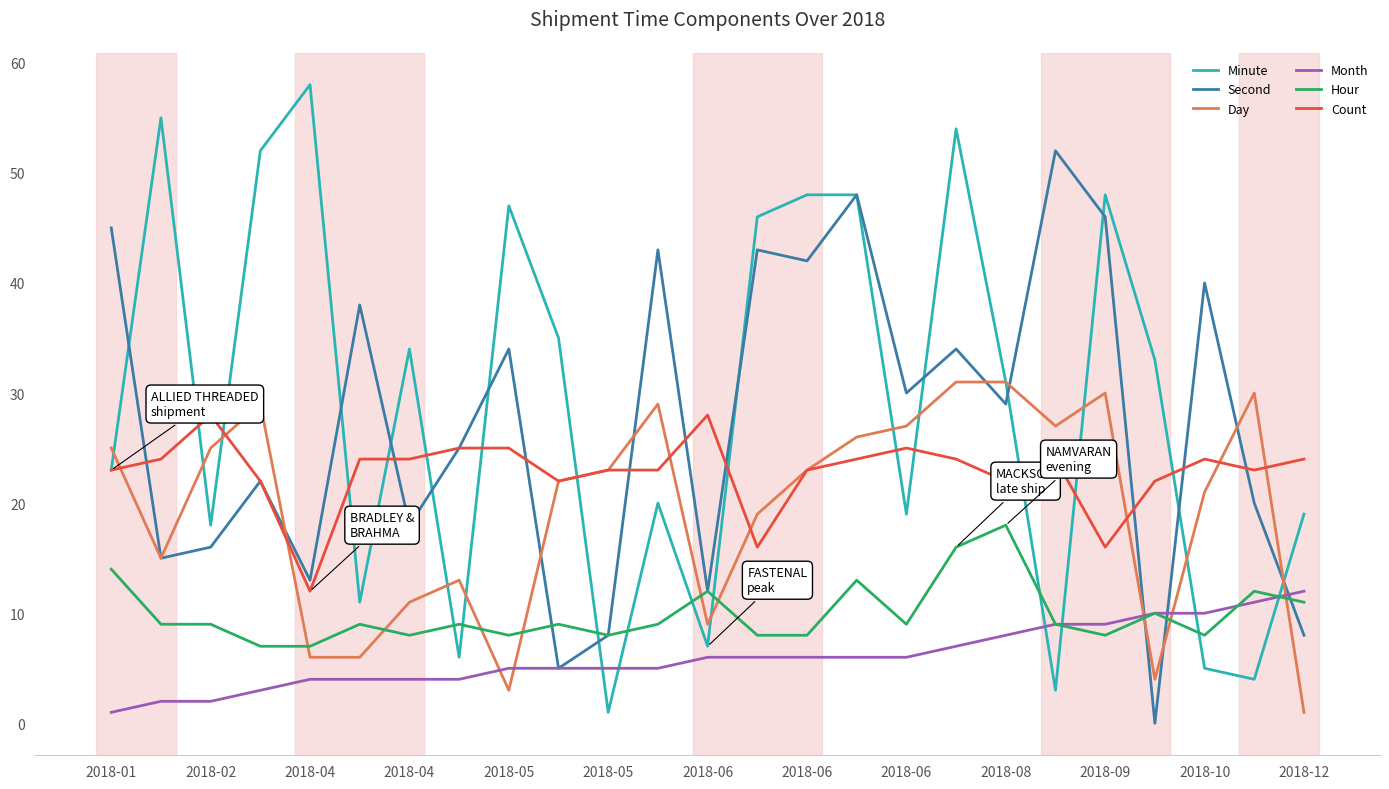

Rank the series by their maximum value, from highest to lowest.

Minute, Second, Day, Count, Hour, Month